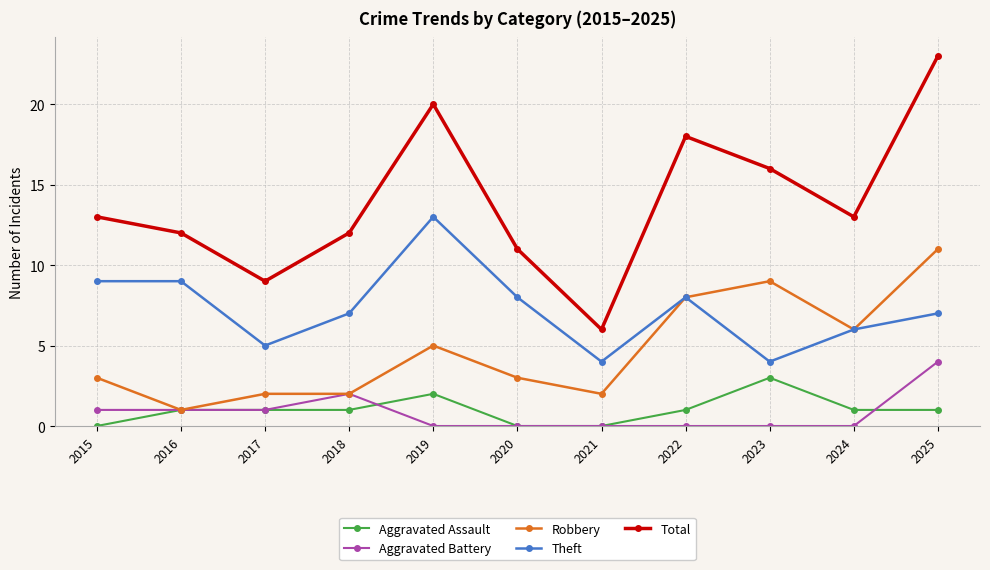

At how many categories does at least one series exceed 10?

9